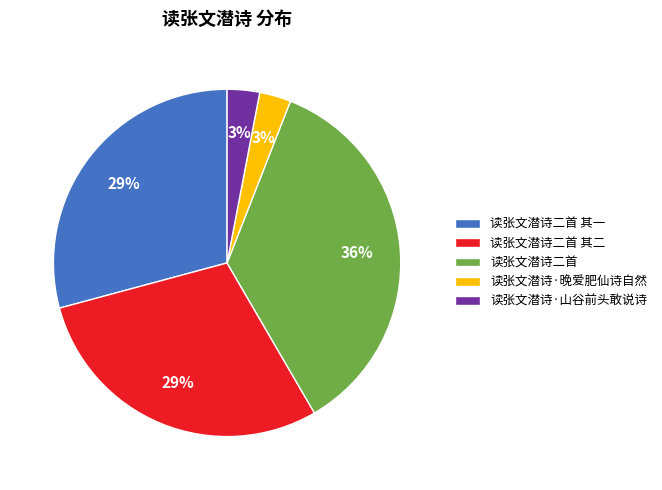

Count the number of slices in the pie.

5